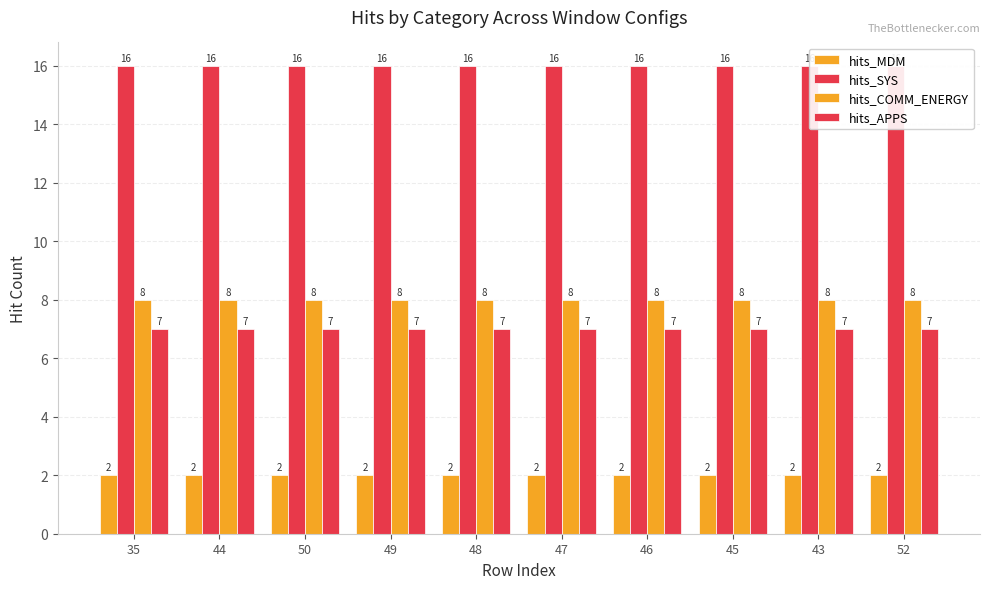

Reading right to left, transcribe all the data shown in this chart.

hits_MDM: 52=2	43=2	45=2	46=2	47=2	48=2	49=2	50=2	44=2	35=2
hits_SYS: 52=16	43=16	45=16	46=16	47=16	48=16	49=16	50=16	44=16	35=16
hits_COMM_ENERGY: 52=8	43=8	45=8	46=8	47=8	48=8	49=8	50=8	44=8	35=8
hits_APPS: 52=7	43=7	45=7	46=7	47=7	48=7	49=7	50=7	44=7	35=7